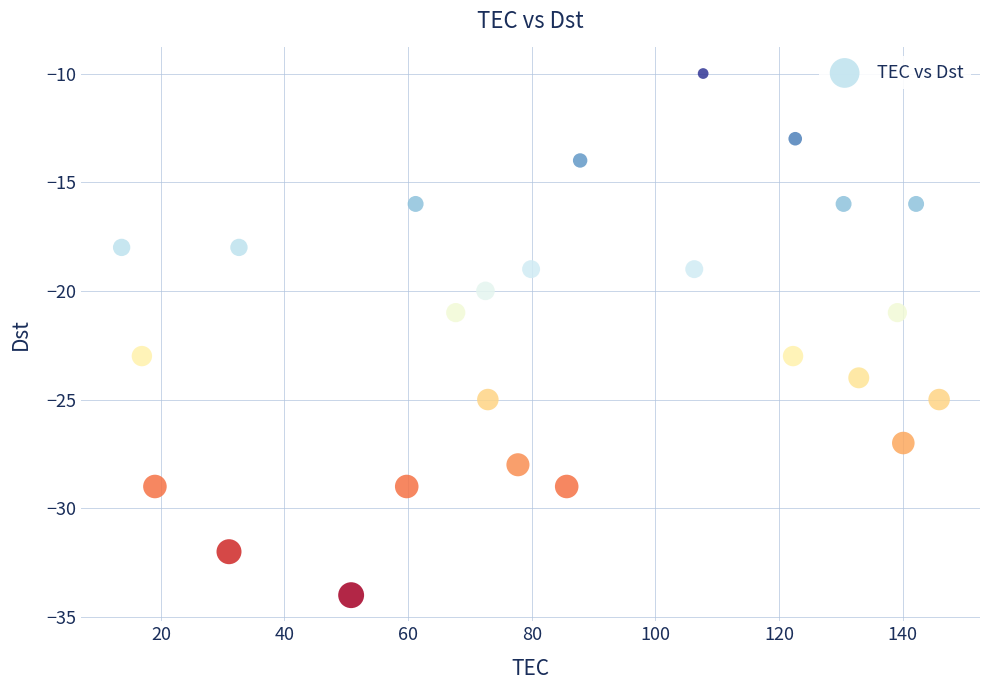

What is the range of Y values (max minus min)?

24